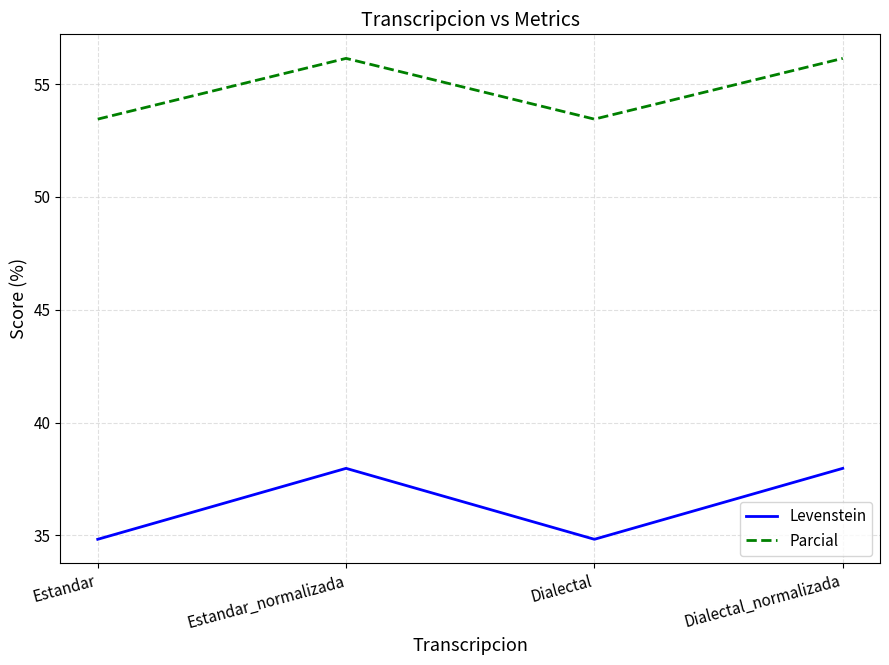

What are all the series names shown in the legend?

Levenstein, Parcial